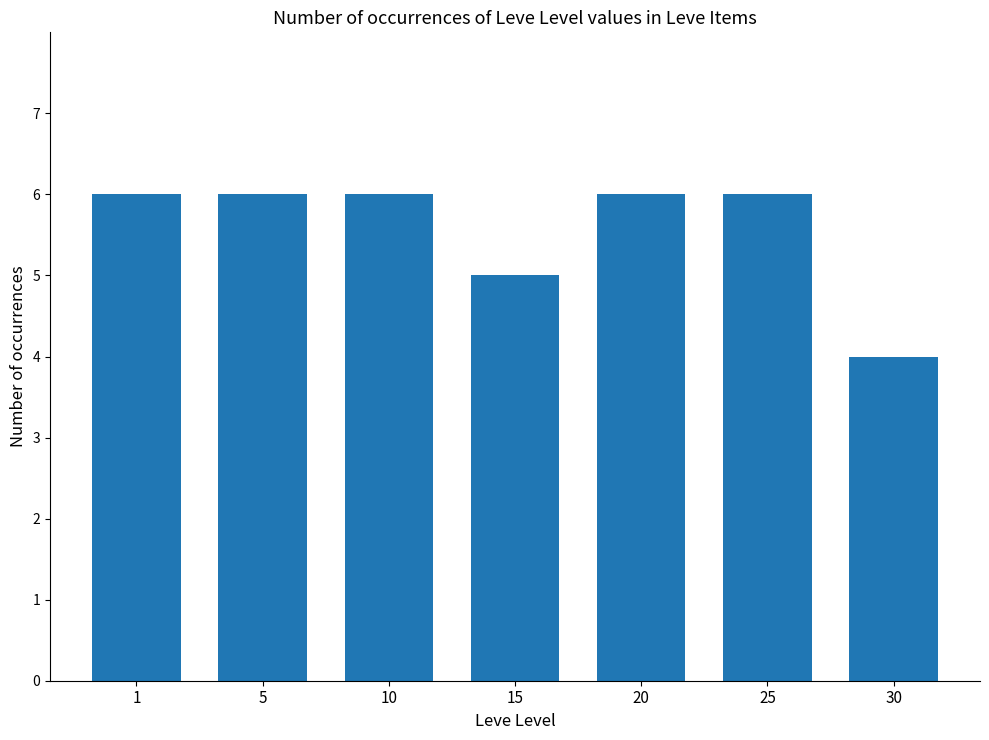

What is the maximum value shown in the chart?

6